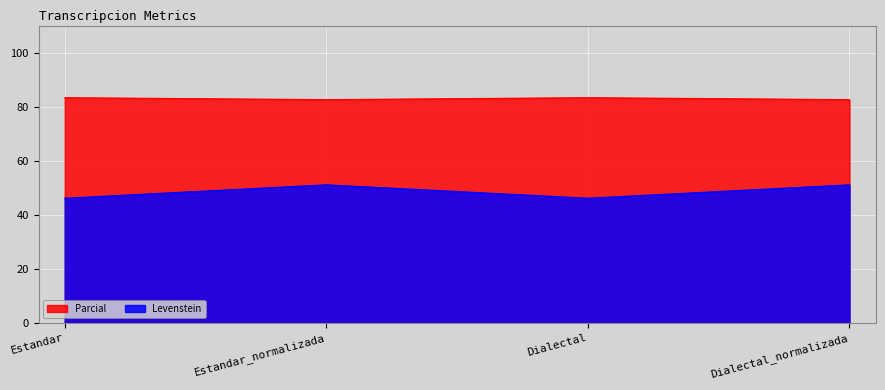

Reading left to right, what are all the values shown in this chart?

Levenstein: Estandar=46.2	Estandar_normalizada=51.1	Dialectal=46.2	Dialectal_normalizada=51.1
Parcial: Estandar=83.3	Estandar_normalizada=82.6	Dialectal=83.3	Dialectal_normalizada=82.6